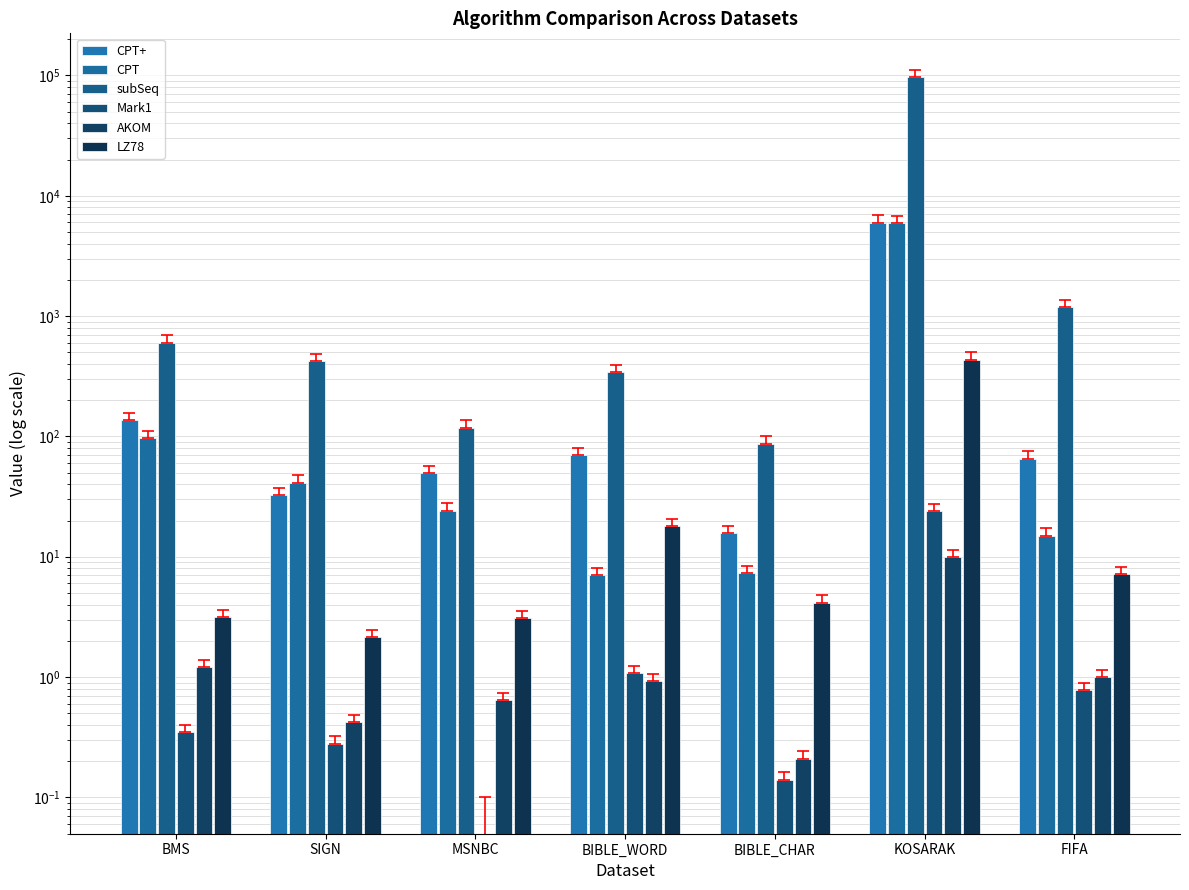

What is the label of the 6th bar from the right?

SIGN